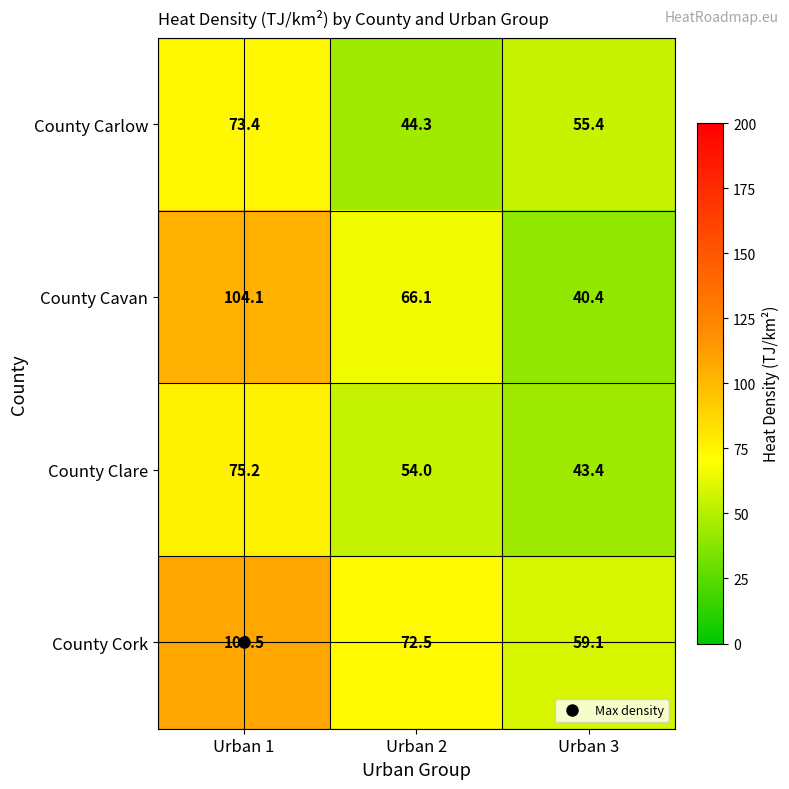

What is the difference between the County Cork values at Urban 3 and Urban 1?

49.4